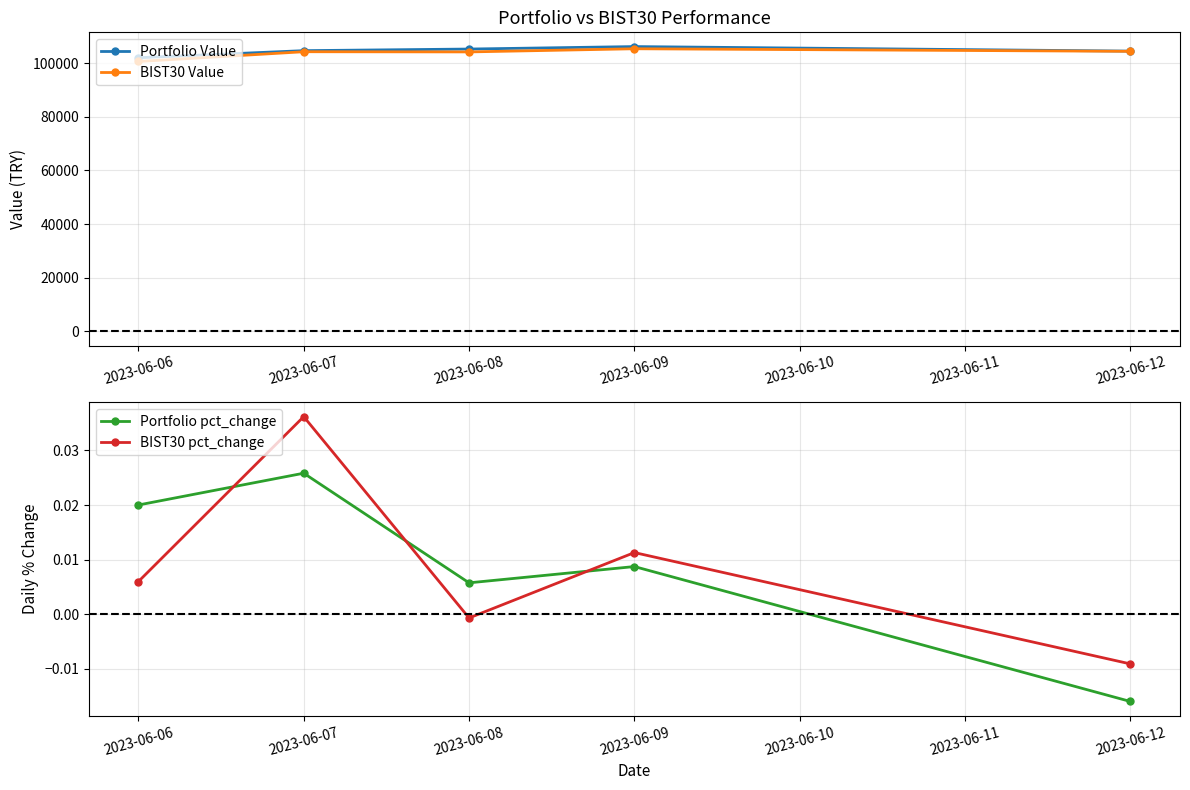

At which label does Portfolio Value first exceed 104636?

2023-06-07